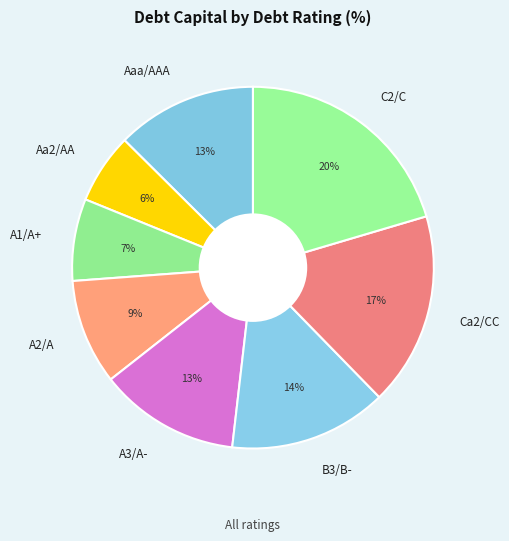

Is it true that C2/C is 9% of the pie?

False